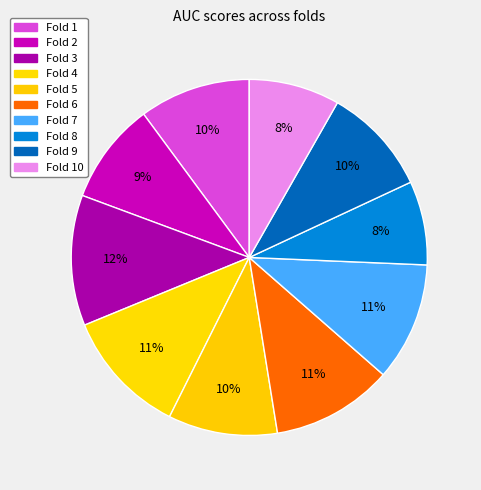

How many segments does this pie chart have?

10